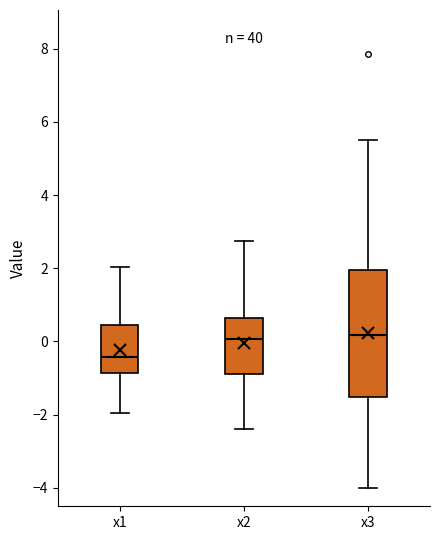

Where is the lower edge of the box for x2 on the y-axis? The values are not printed on the chart, so give them approximately, as read against the axis.

-0.8